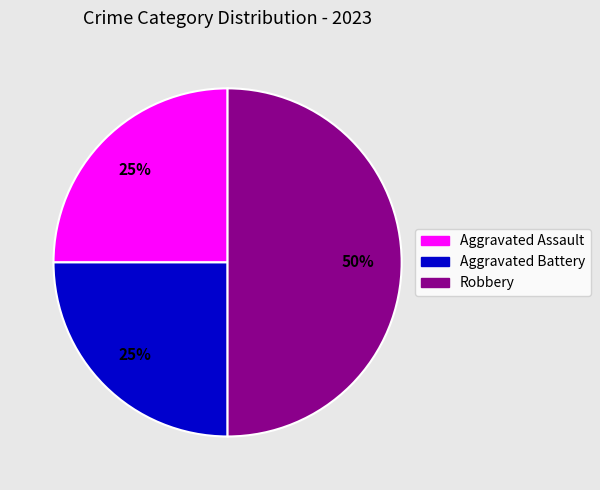

To the nearest percent, what is the combined percentage of Robbery and Aggravated Battery?

75%